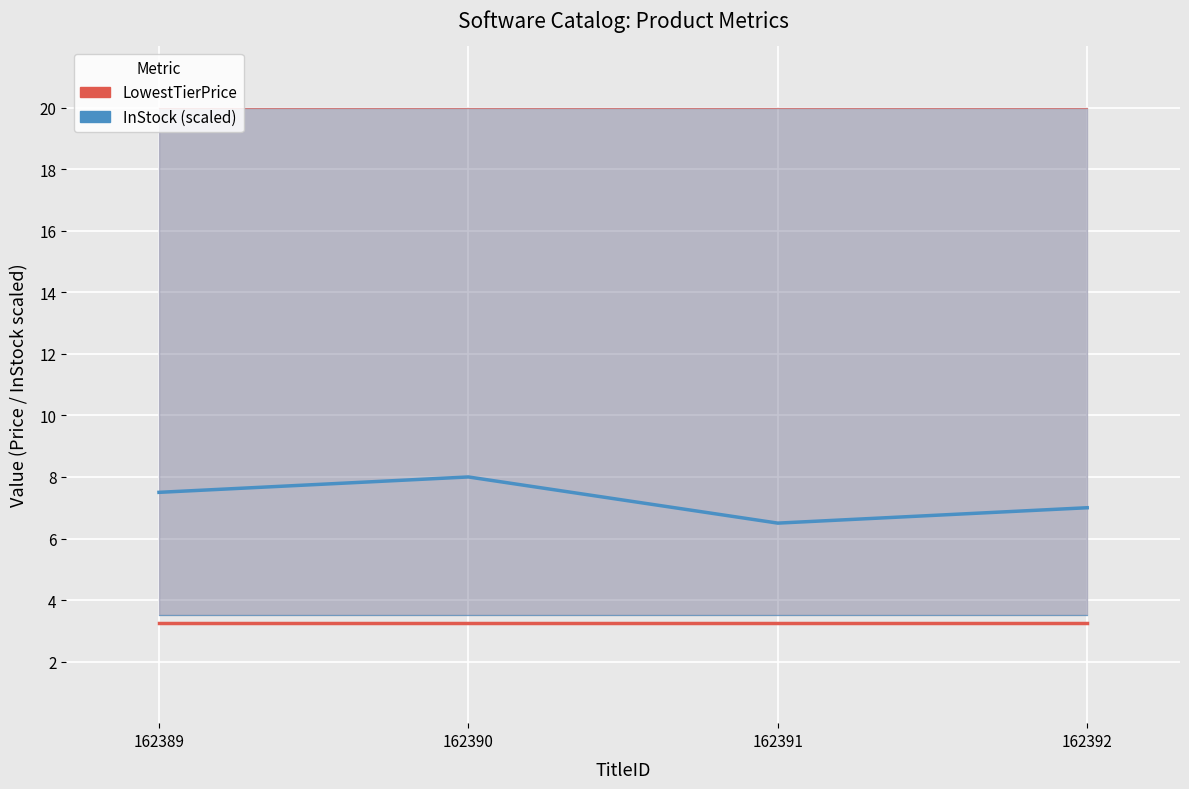

Reading left to right, list all the values displayed in this chart.

LowestTierPrice (GRanD): 162389=3.2	162390=3.2	162391=3.2	162392=3.2
InStock scaled (Contemporary): 162389=7.5	162390=8.0	162391=6.5	162392=7.0